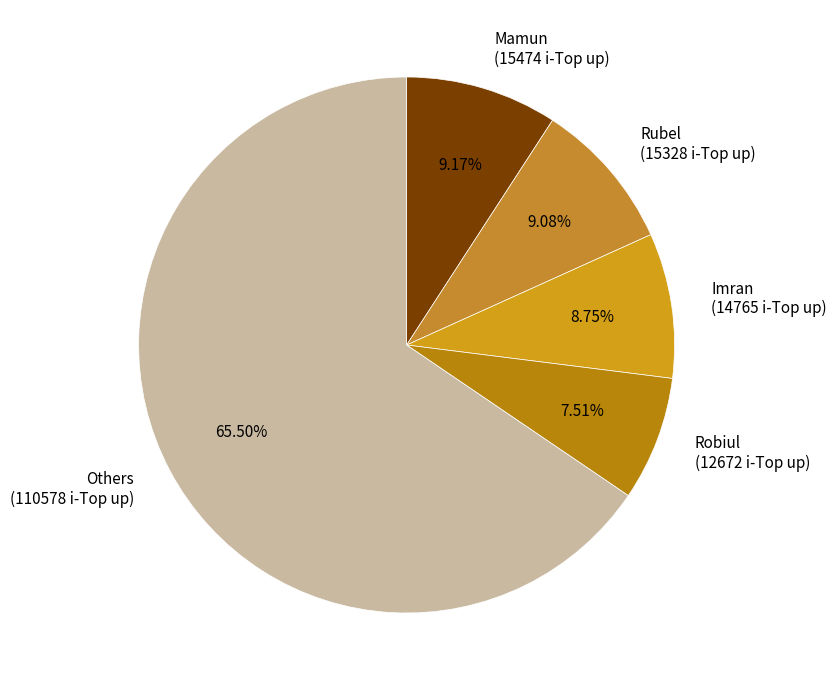

What is the majority slice?

Others (110578 i-Top up)